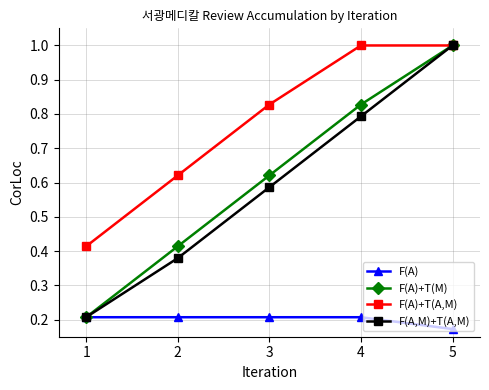

Count the number of data series in this chart.

4